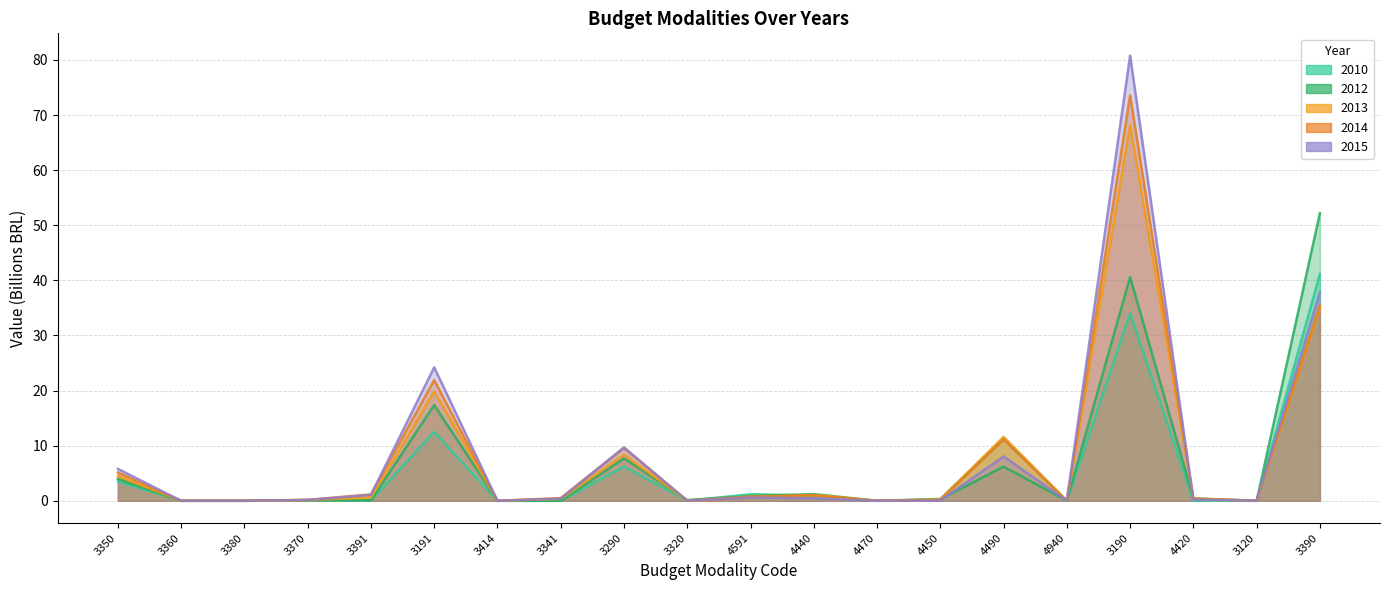

Between which two adjacent categories do 2015 and 2010 first intersect?

3380 and 3370